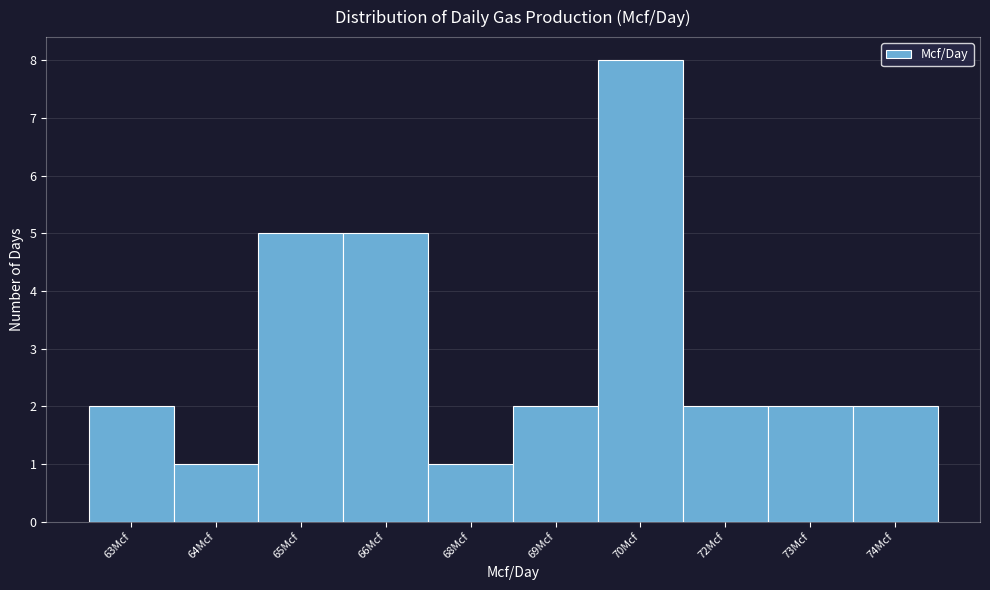

Reading left to right, extract all data points from this chart.

63Mcf=2	64Mcf=1	65Mcf=5	66Mcf=5	68Mcf=1	69Mcf=2	70Mcf=8	72Mcf=2	73Mcf=2	74Mcf=2